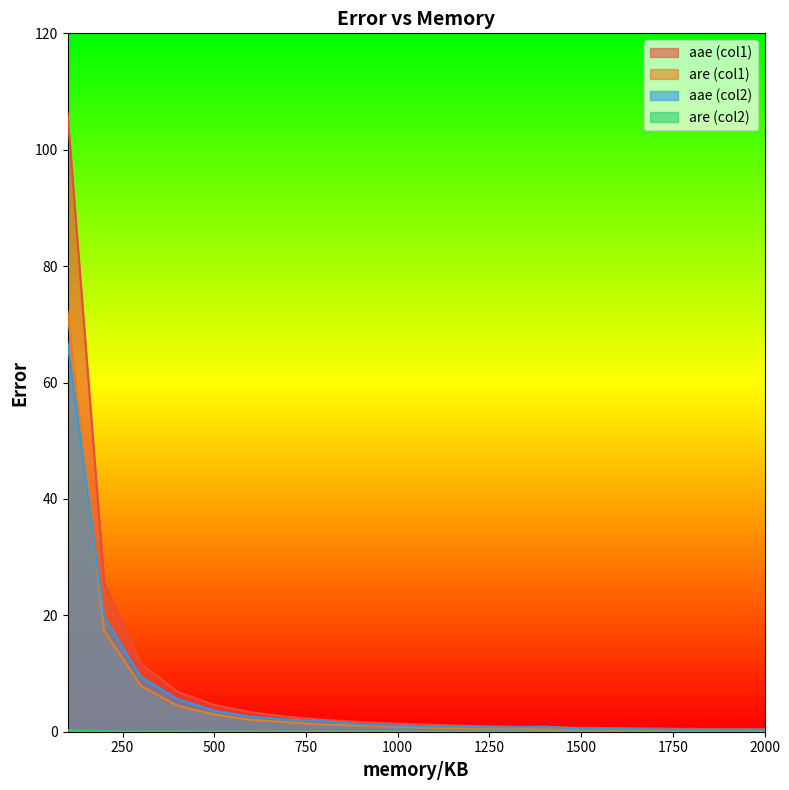

Is the value of are (col1) at 600 greater than the value of aae (col2) at 1800?

Yes